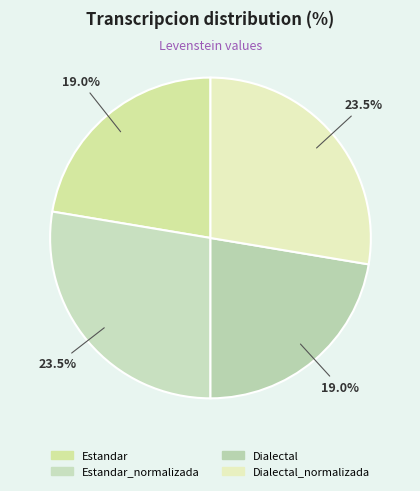

What is the change in value from Dialectal to Dialectal_normalizada?

+4.5